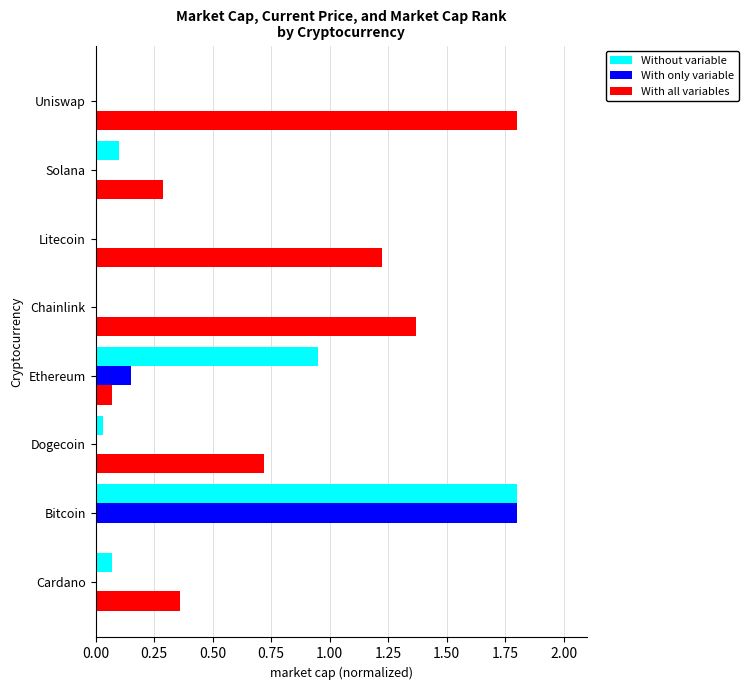

At which category is the sum across all series the highest?

Bitcoin